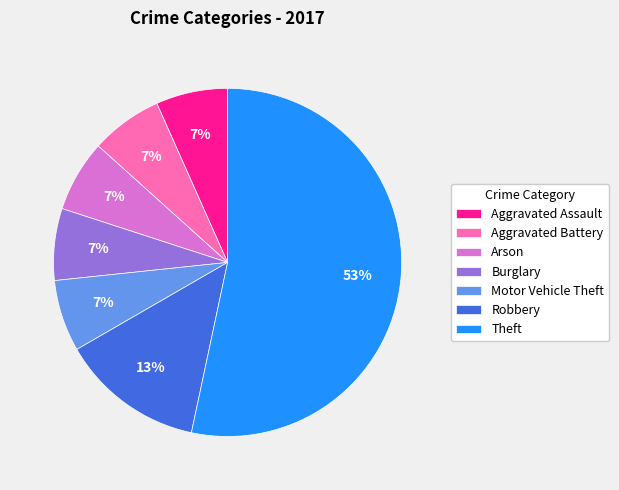

Between Burglary and Robbery, which is larger?

Robbery